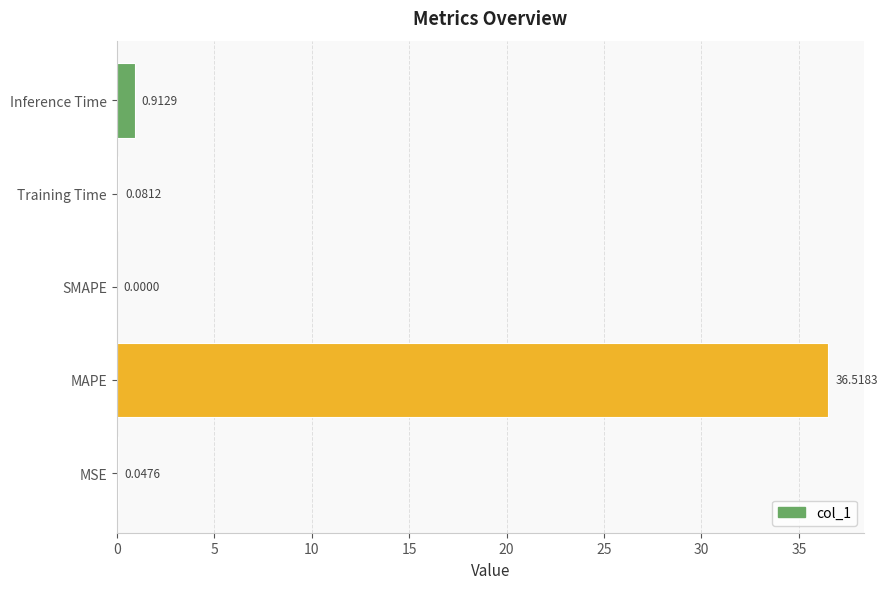

What is the maximum value shown in the chart?

36.5